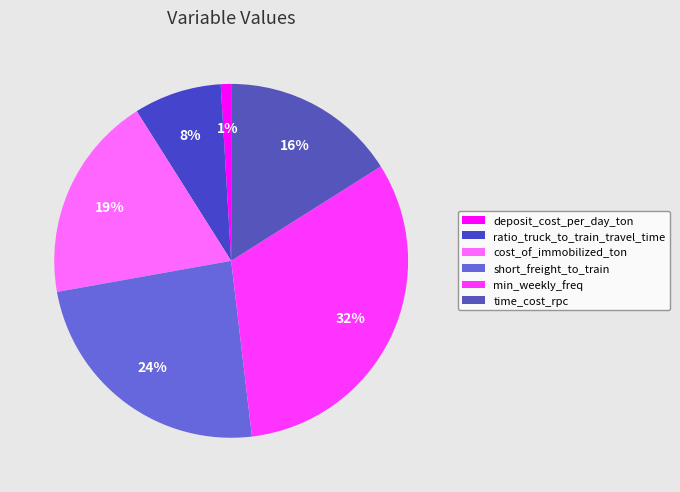

How many segments does this pie chart have?

6